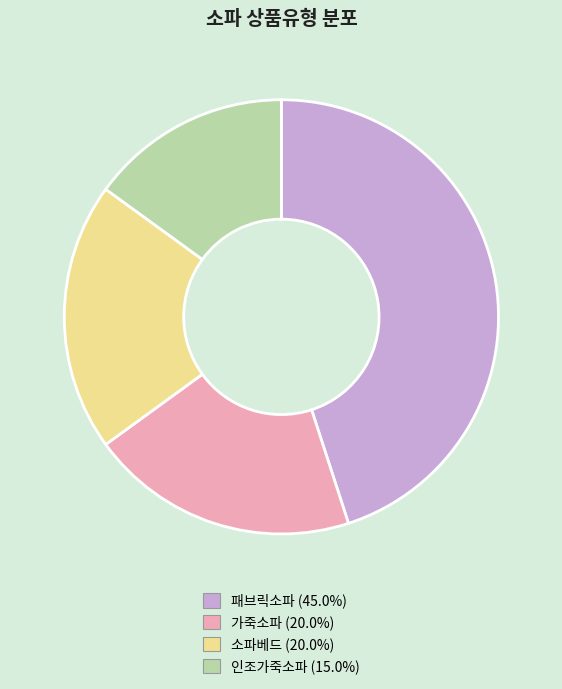

What is the smallest slice in the pie chart?

인조가죽소파